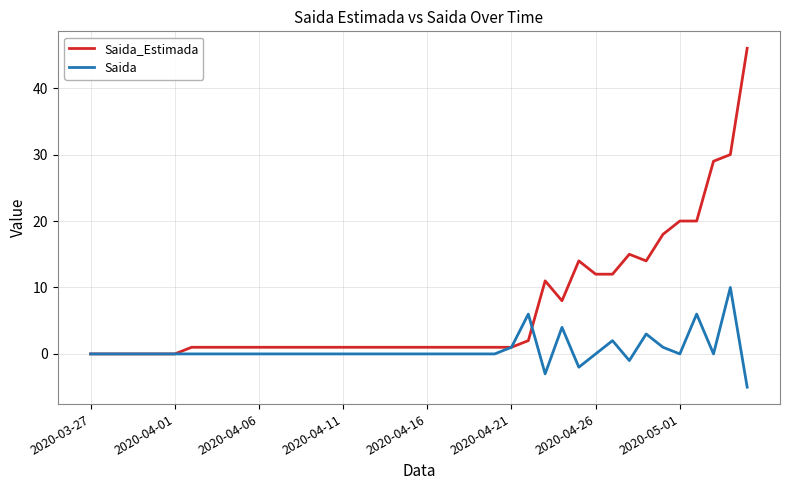

Which series has the largest range (max minus min)?

Saida_Estimada